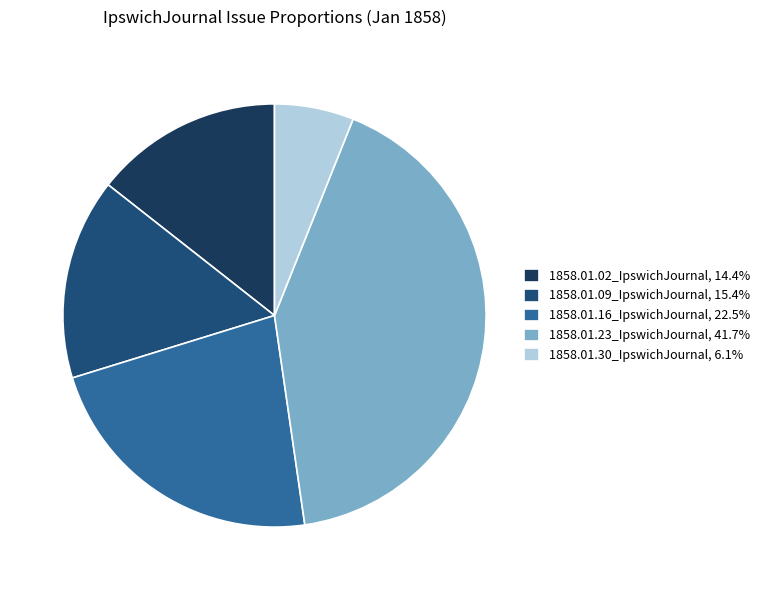

How many segments does this pie chart have?

5